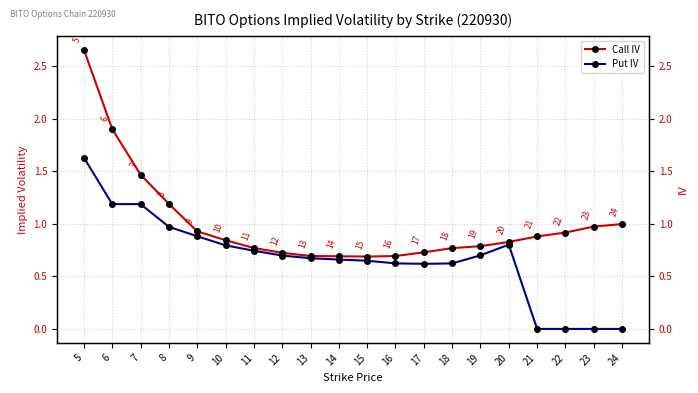

Between 6 and 14, which series saw the biggest shift?

Call IV